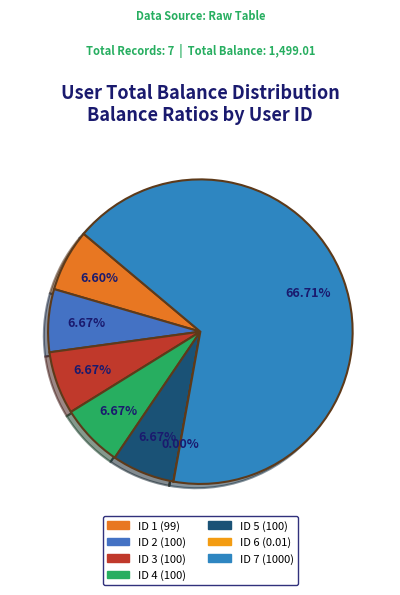

What is the change in value from ID 5 to ID 6?

-100.0